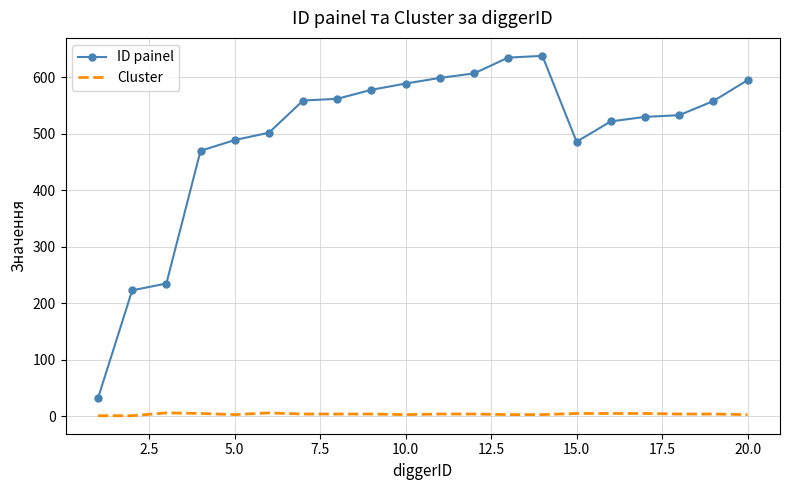

Rank the series by their maximum value, from lowest to highest.

Cluster, ID painel